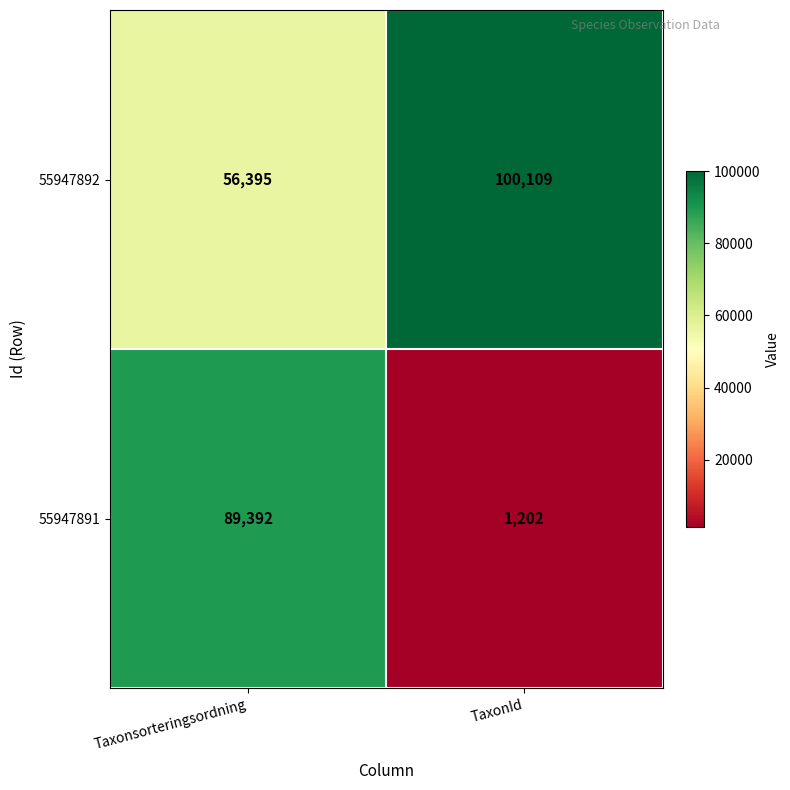

What is the sum of all 55947892 values?

156504